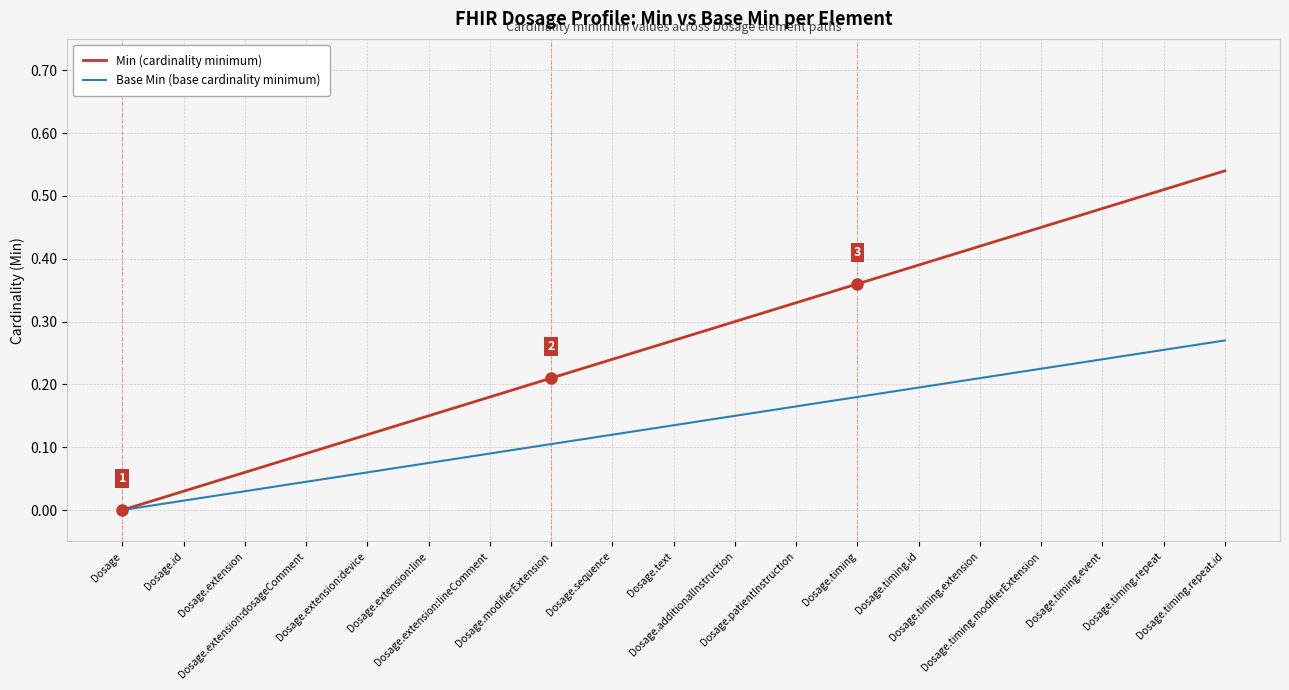

List the series in order of their overall mean, highest first.

Min (cardinality minimum), Base Min (base cardinality minimum)